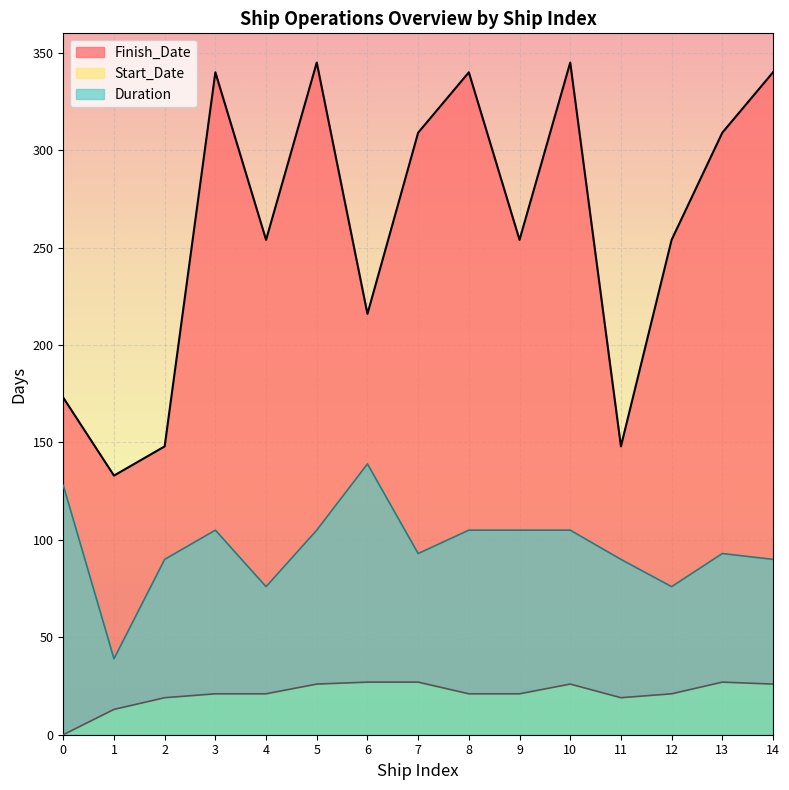

How many lines are shown in the chart?

3